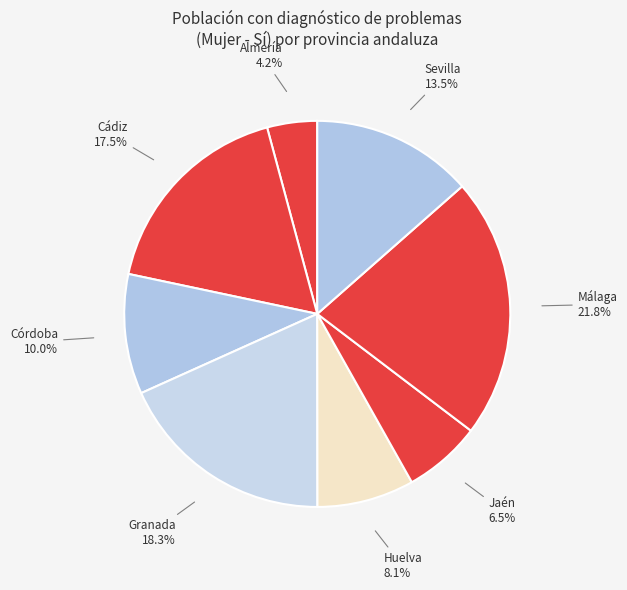

Approximately how many times larger is the value at Málaga compared to Jaén?

3.4